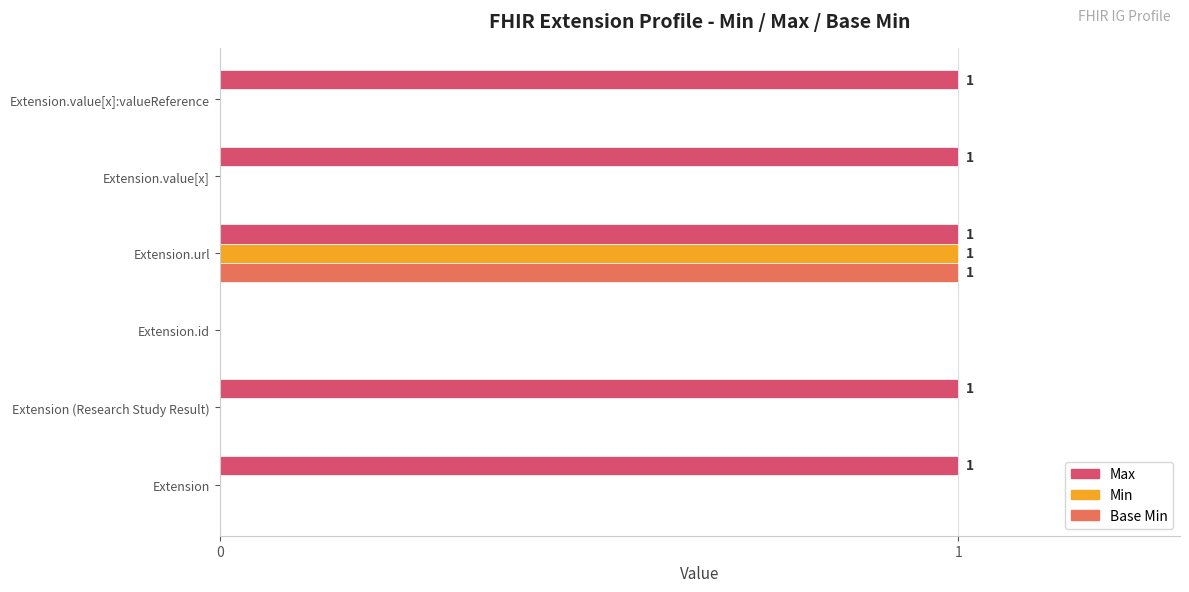

Which series has the largest total across all categories?

Max